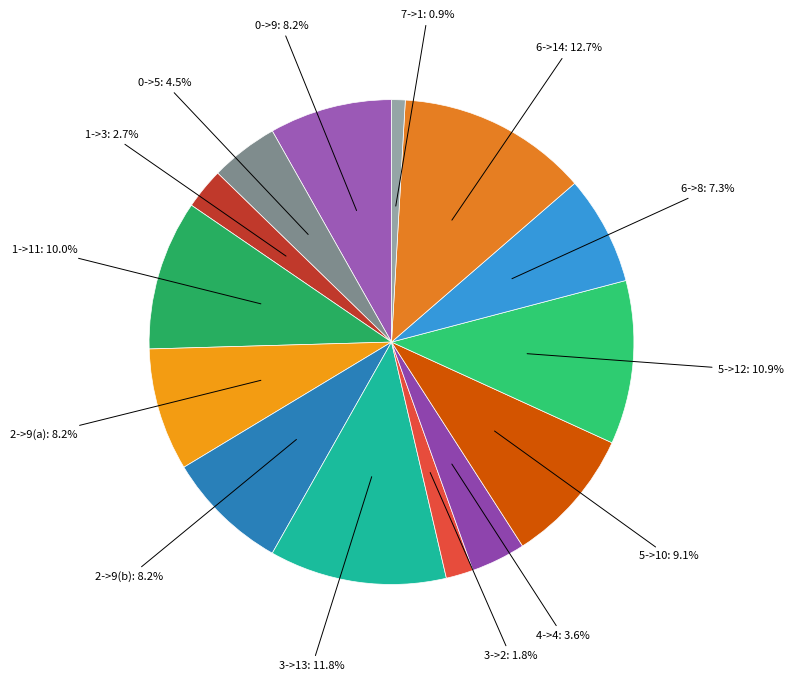

How many segments does this pie chart have?

14